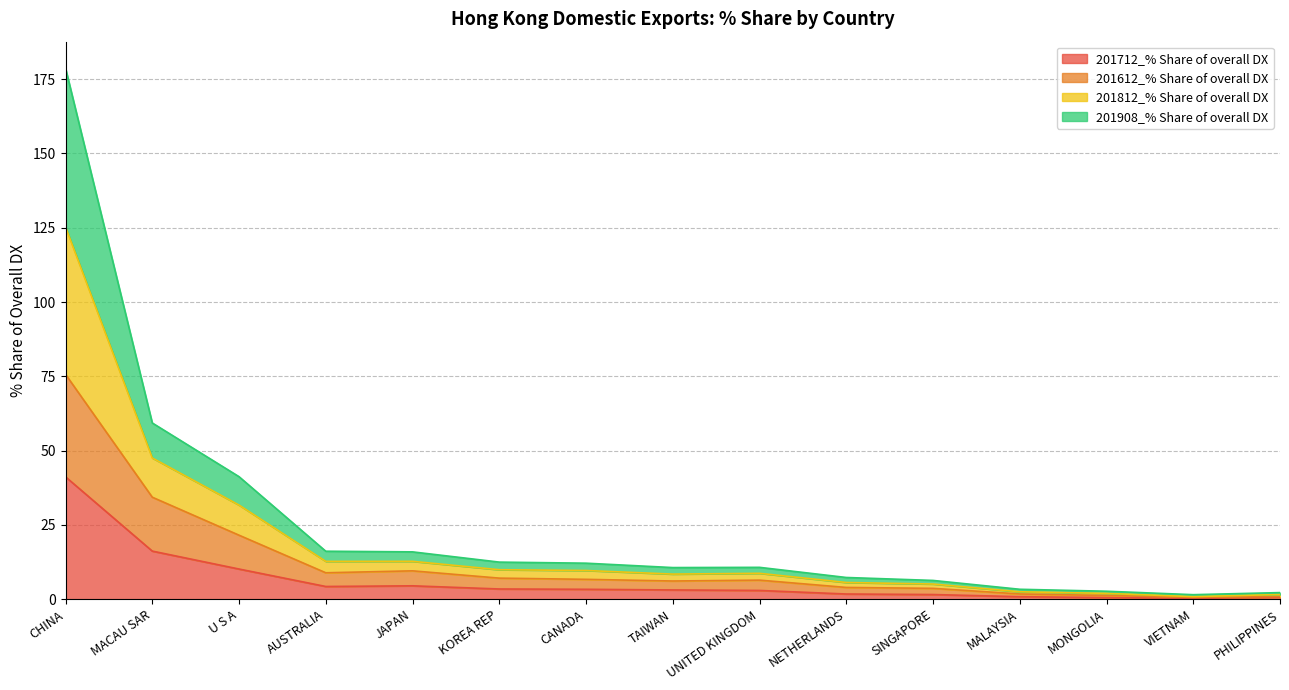

Does the chart have visible grid lines?

Yes